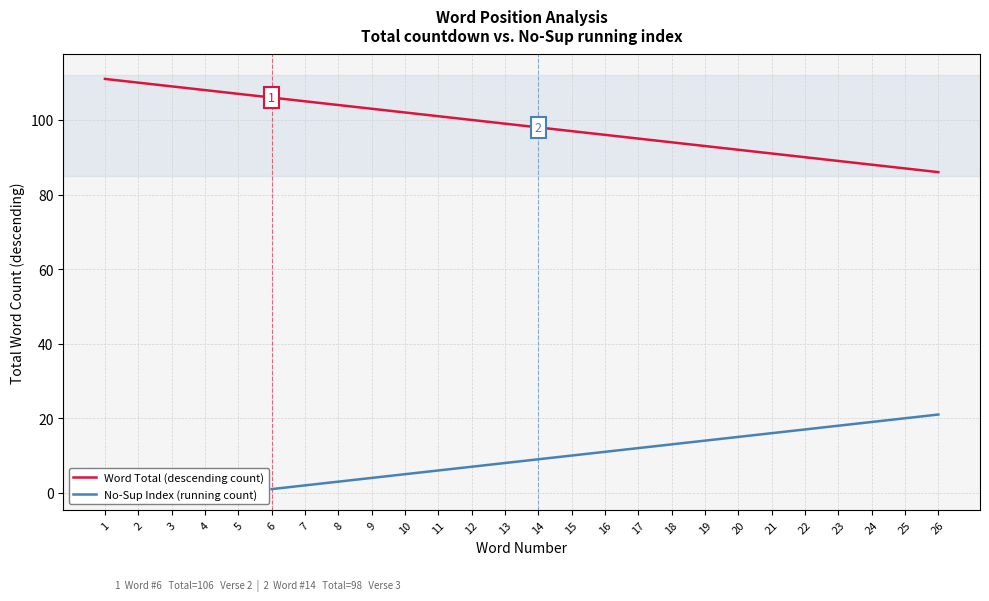

The Word Total (descending count) series shows 21.5 at 5. True or false?

False